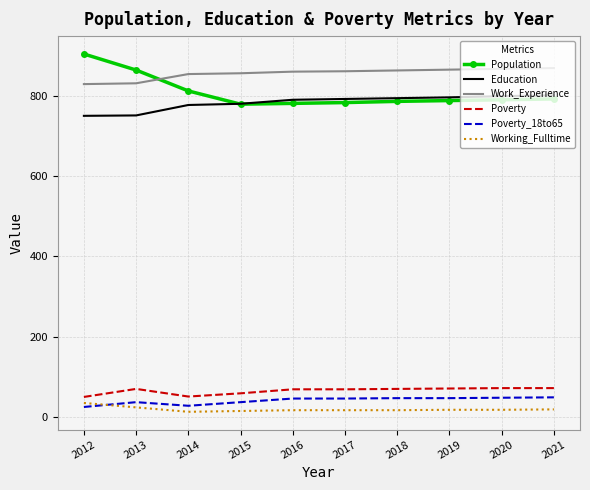

Where is Population nearest to the value 841?

2013